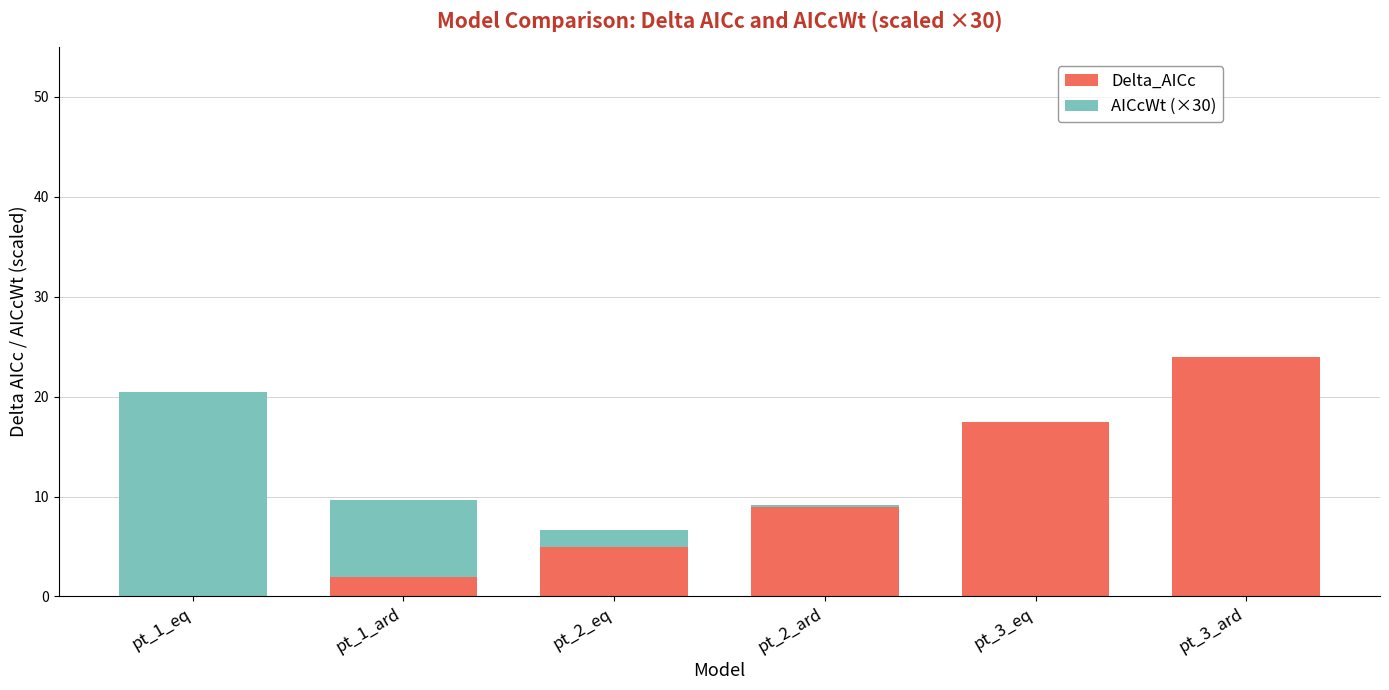

Does the chart contain stacked bars?

Yes